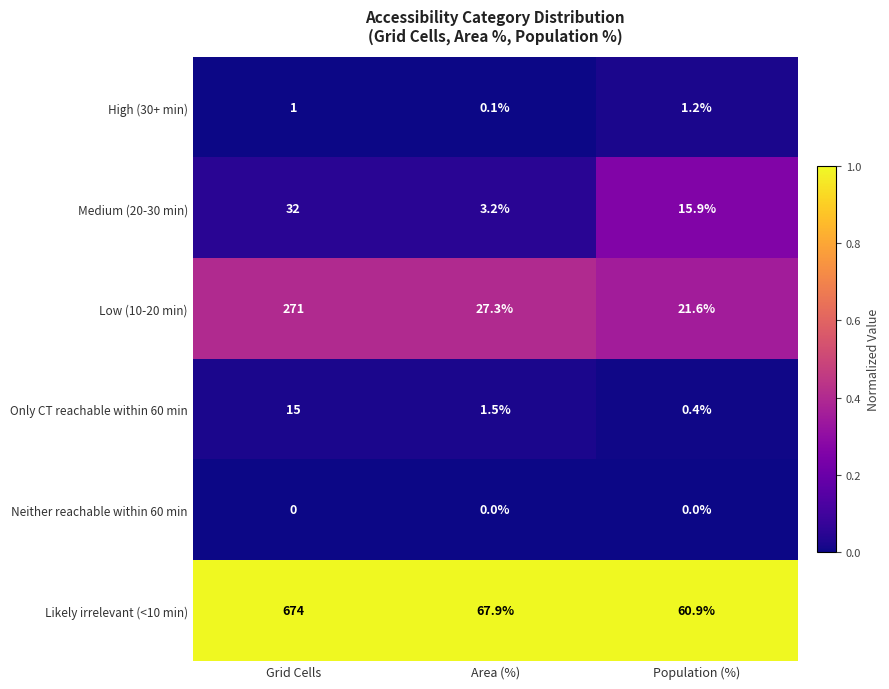

At which label does Likely irrelevant (<10 min) first exceed 67?

Grid Cells